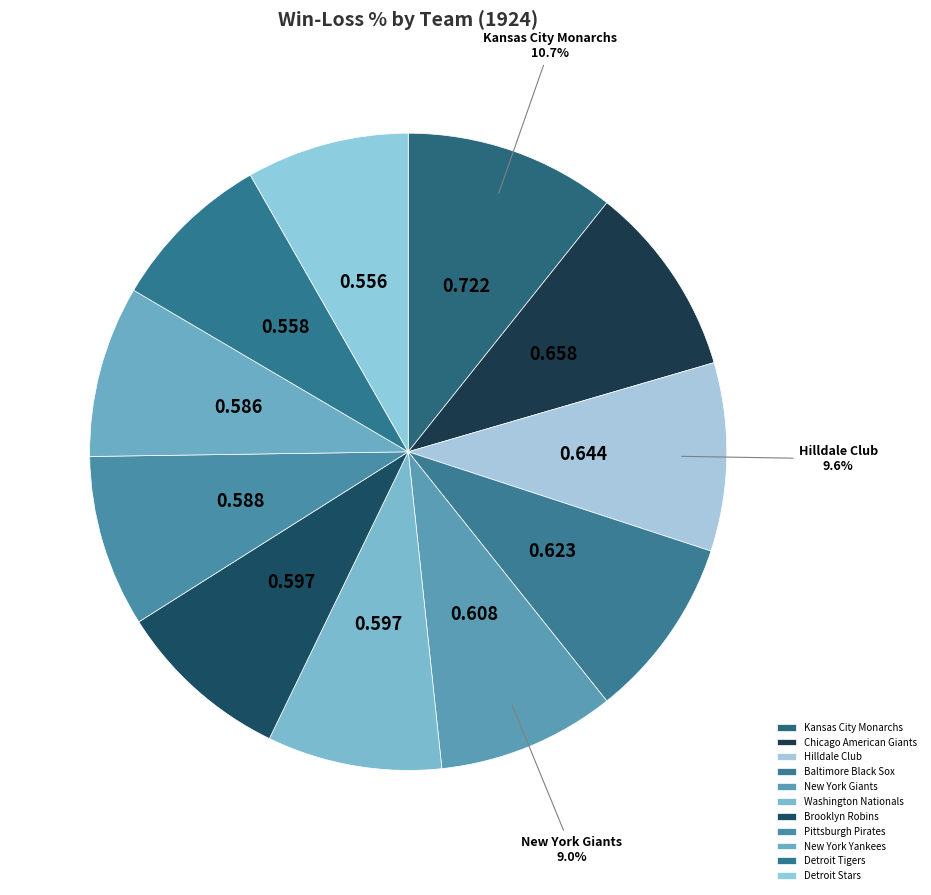

To the nearest percent, what is the combined percentage of Baltimore Black Sox and New York Yankees?

18%